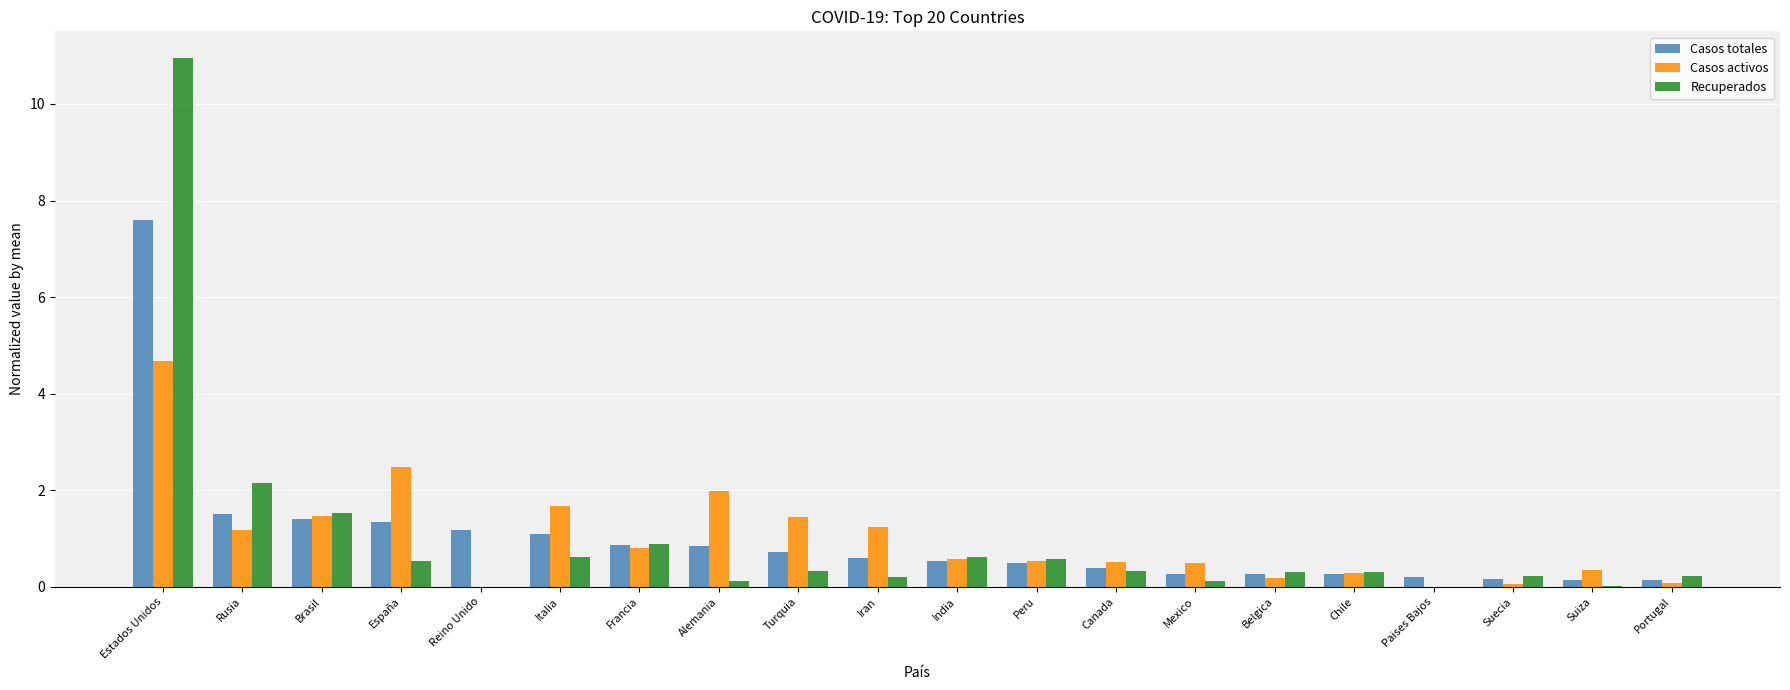

Which series has the widest spread of values?

Recuperados